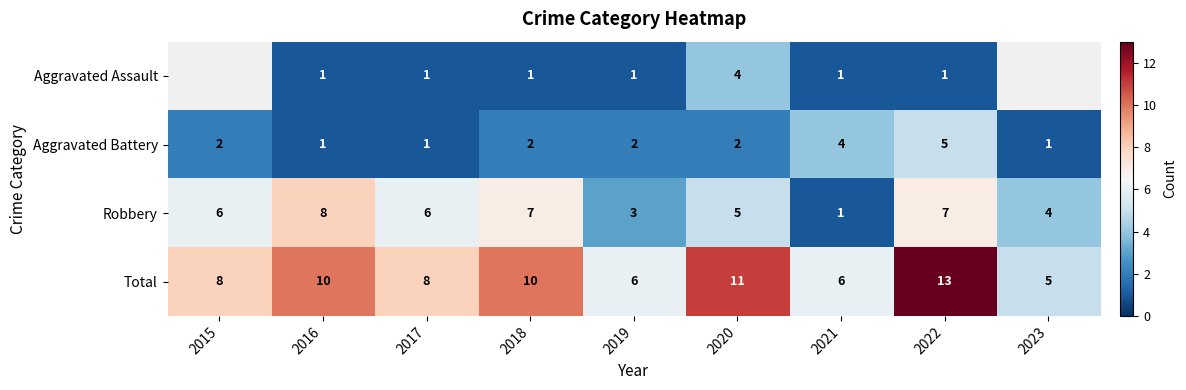

What is the lowest value of the Total series?

5